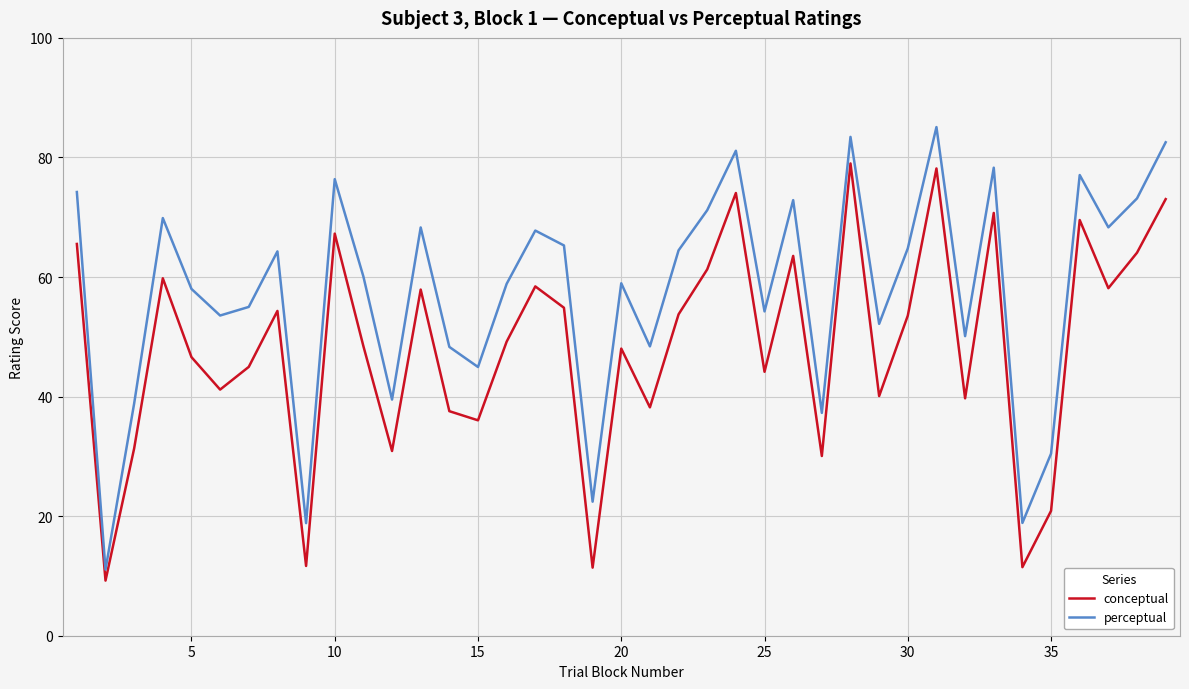

What is the average value of the conceptual series?

48.4